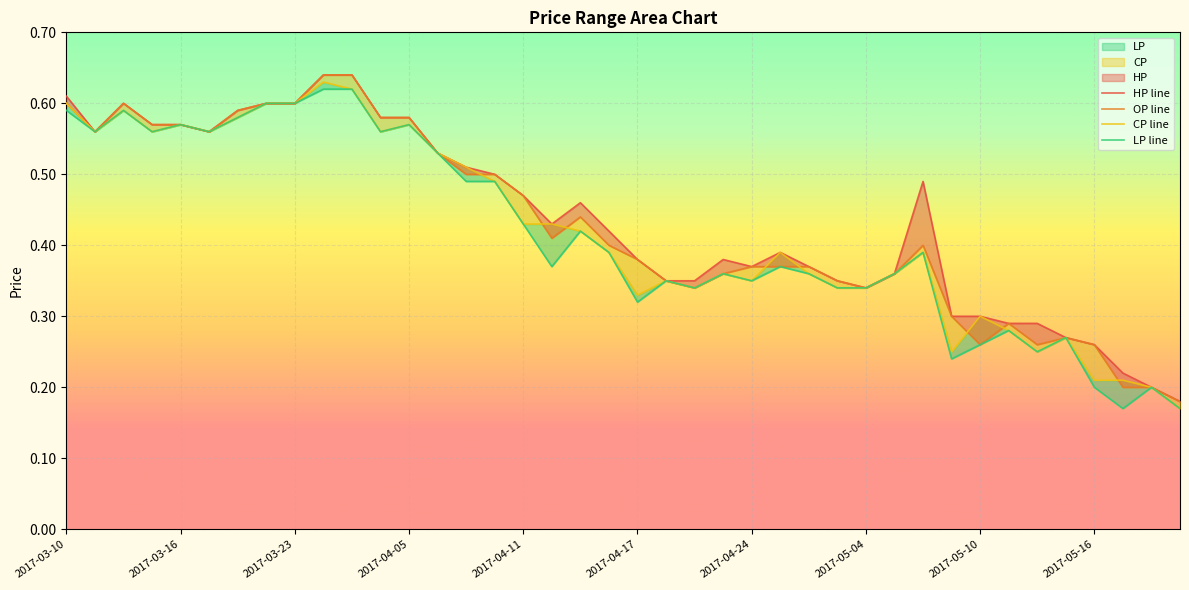

Where is the first local minimum for LP?

2017-03-13